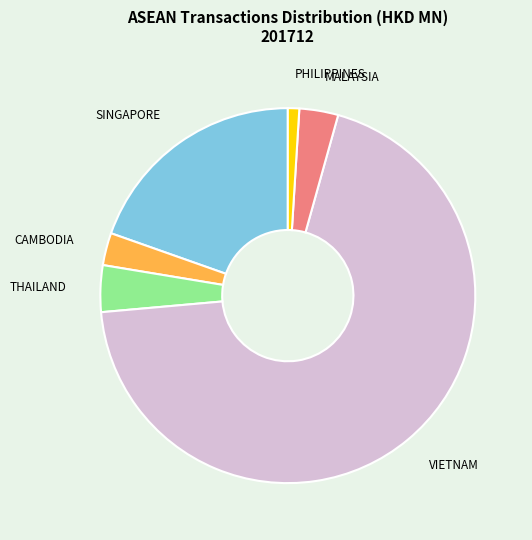

How many slices are in this pie chart?

6